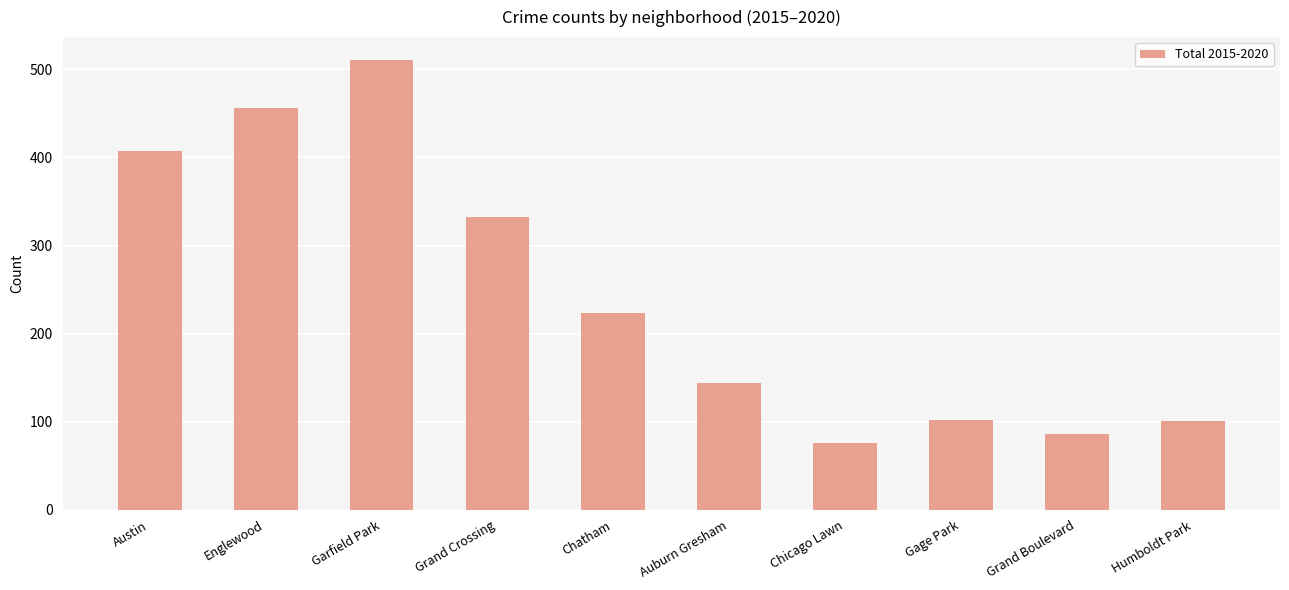

The value at Humboldt Park is 101. True or false?

True